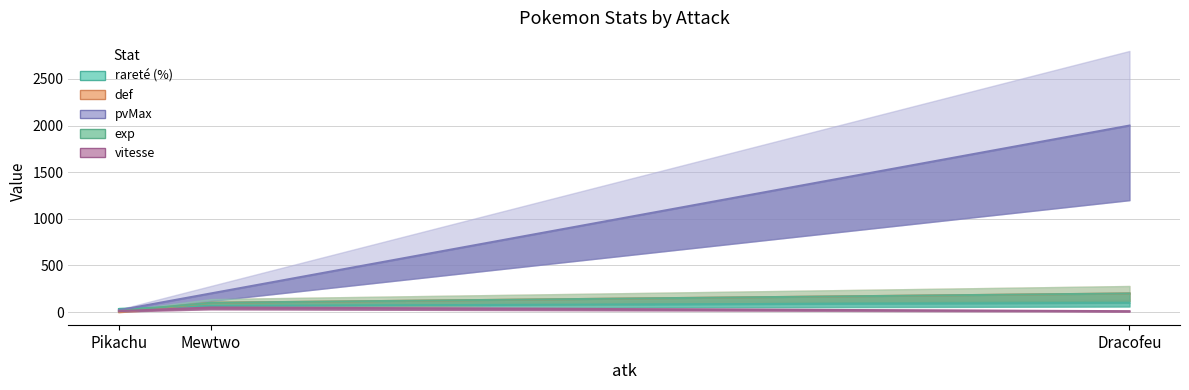

What is the spread (max minus min) of values at Mewtwo?

150.0